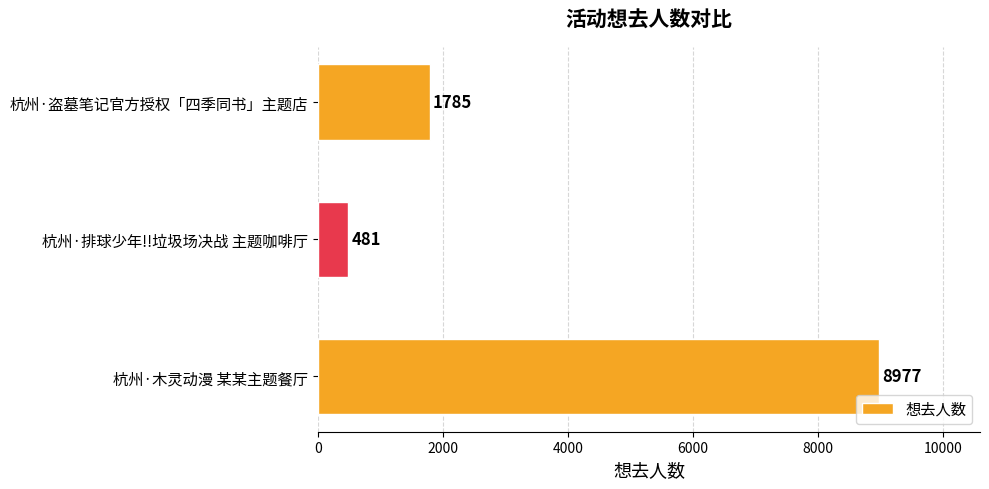

How many values are below 1785?

1